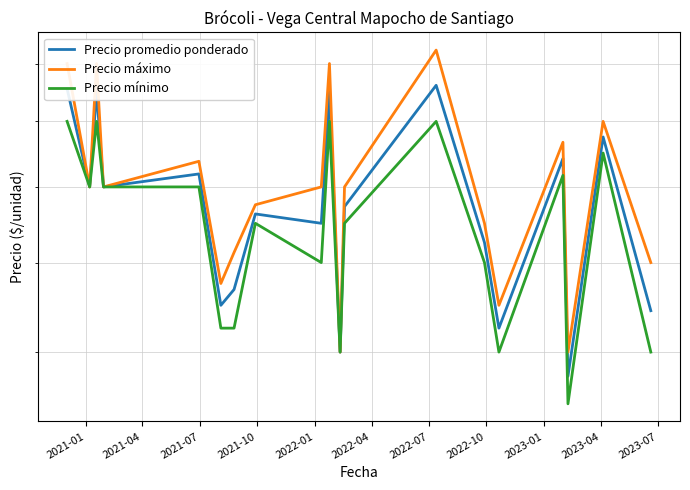

How many distinct data groups are displayed?

3